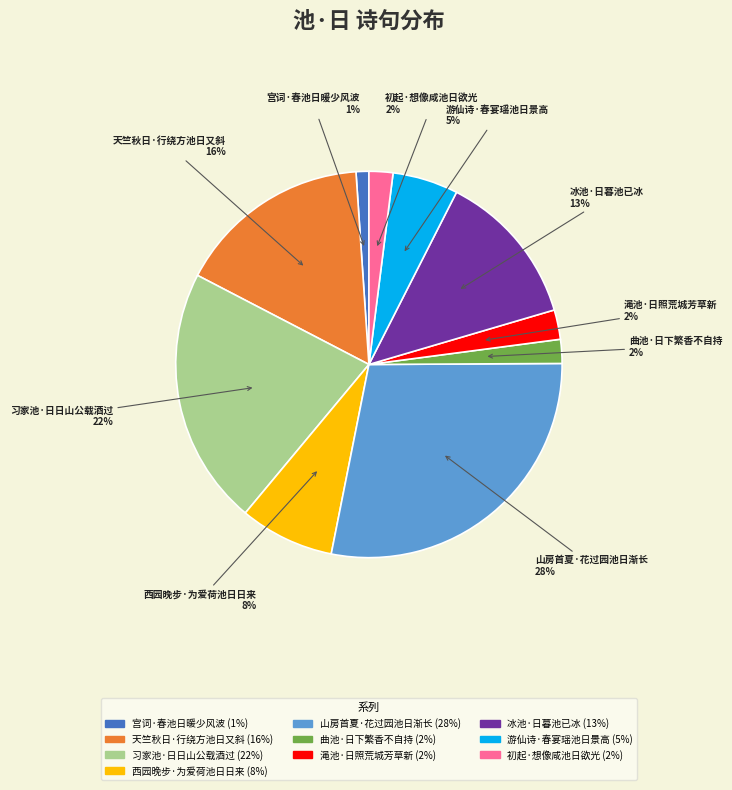

Is it true that 初起·想像咸池日欲光 is 2% of the pie?

True